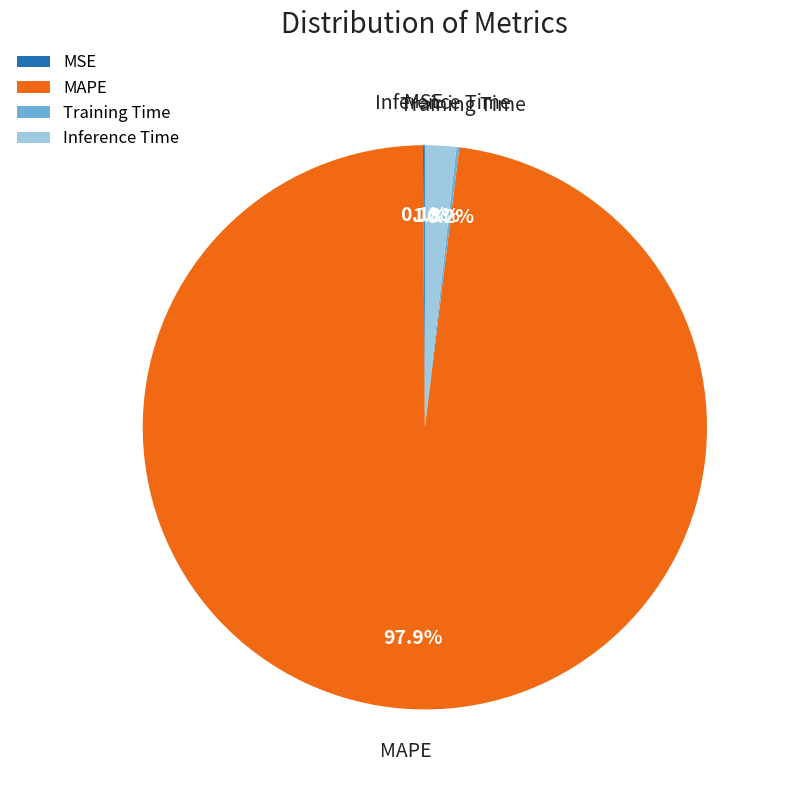

To the nearest percent, what is the average slice percentage?

25%